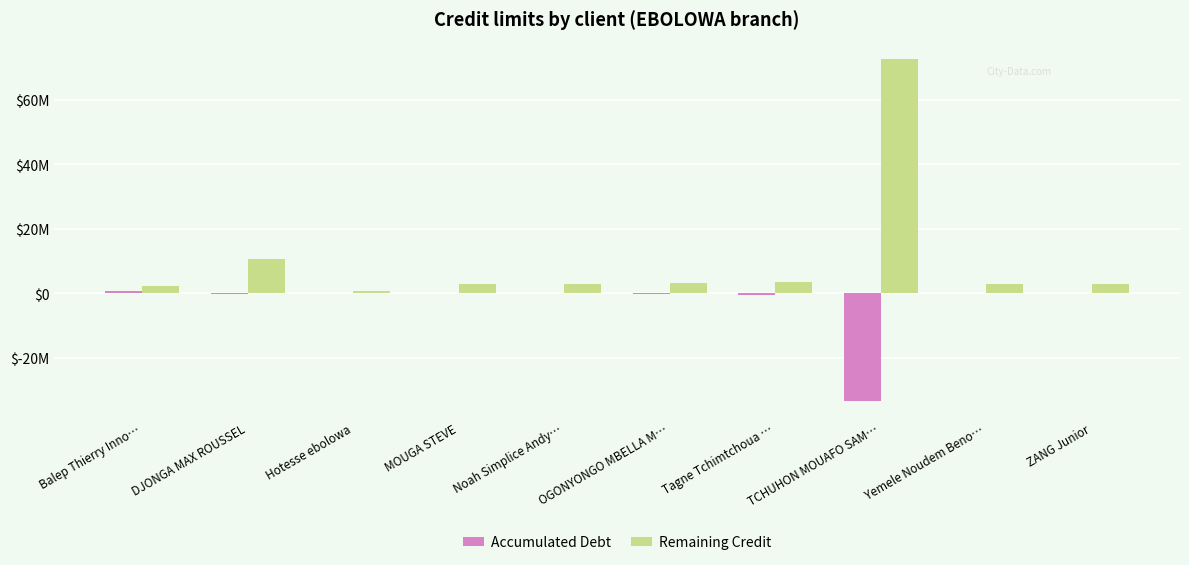

What is the minimum value for Accumulated Debt?

-33177345